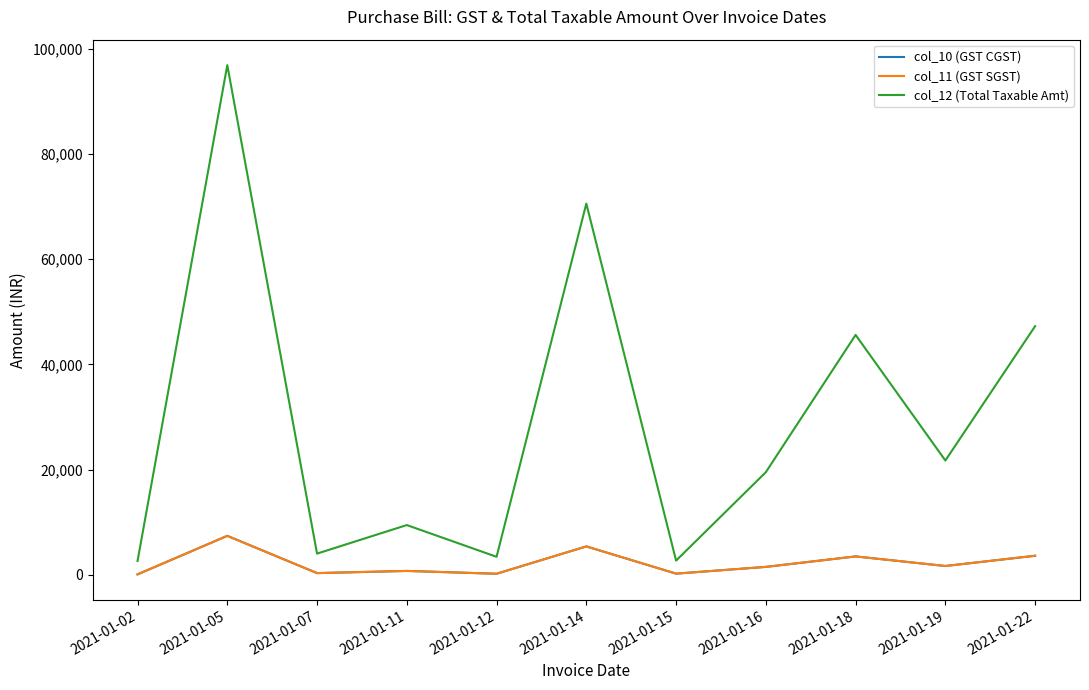

At 2021-01-14, list the series in order from largest to smallest.

col_12 (Total Taxable Amt), col_10 (GST CGST), col_11 (GST SGST)